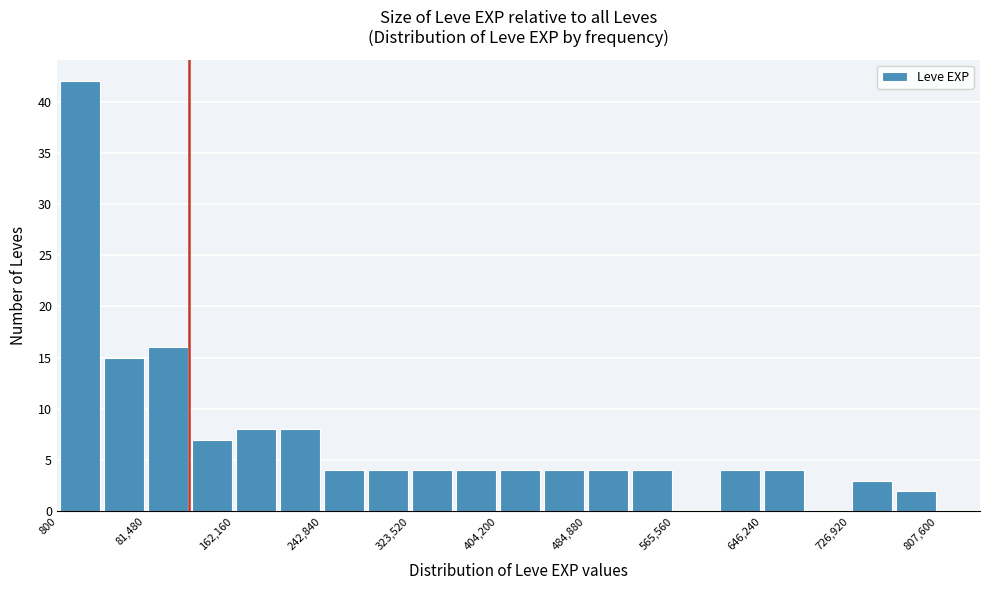

Reading left to right, transcribe this chart: for each bar, give the range it covers on the x-axis and its height. Neither the bar edges nor the heights are printed on the chart, so give them approximately, as read against the axes.

0 to 40000: 42
40000 to 80000: 15
80000 to 120000: 16
120000 to 160000: 7
160000 to 200000: 8
200000 to 240000: 8
240000 to 280000: 4
280000 to 320000: 4
320000 to 360000: 4
360000 to 400000: 4
400000 to 440000: 4
440000 to 480000: 4
480000 to 530000: 4
530000 to 570000: 4
570000 to 610000: 0
610000 to 650000: 4
650000 to 690000: 4
690000 to 730000: 0
730000 to 770000: 3
770000 to 810000: 2